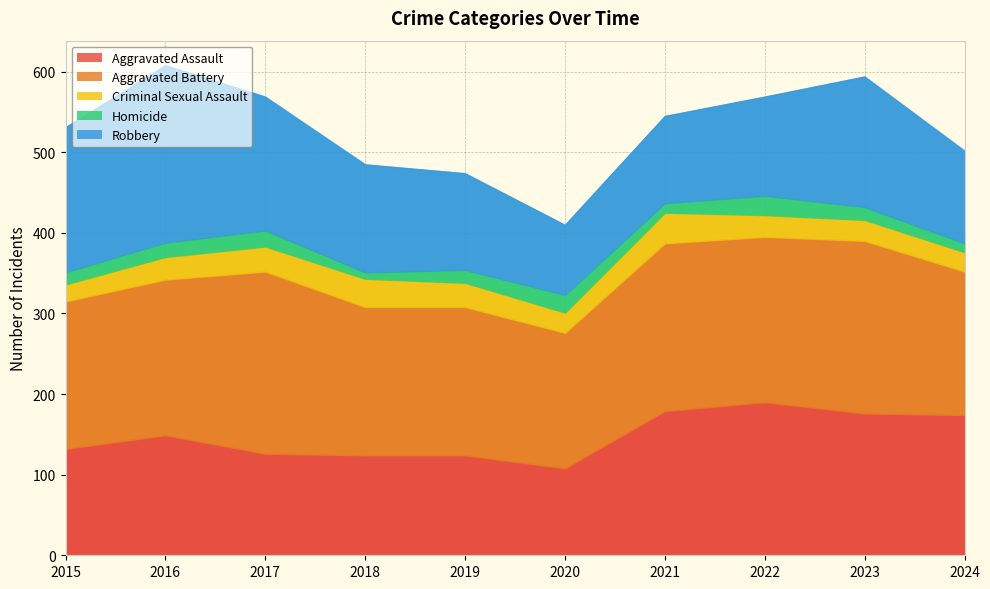

What are all the series names shown in the legend?

Aggravated Assault, Aggravated Battery, Criminal Sexual Assault, Homicide, Robbery